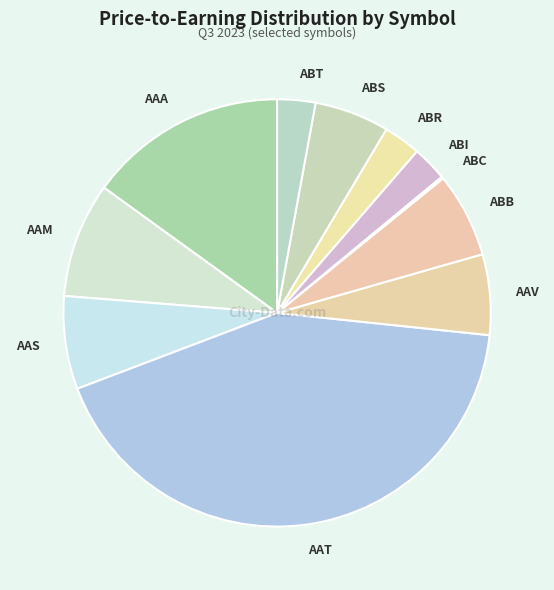

What is the ratio of the value at ABB to the value at AAA?

0.4